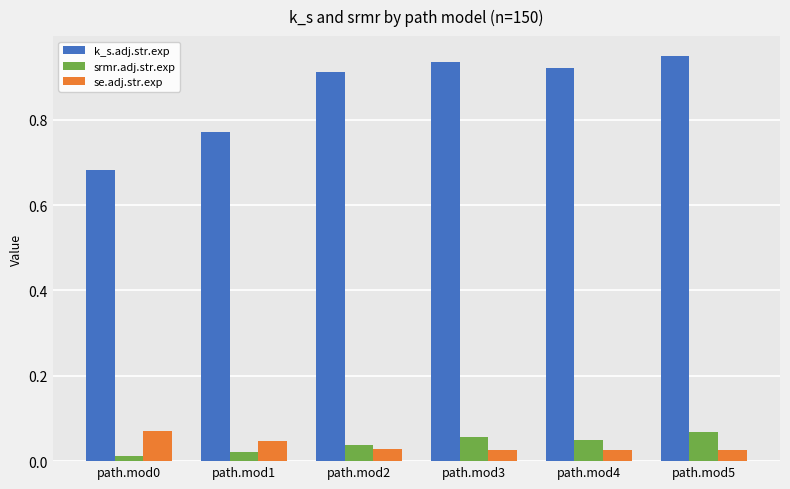

Is it true that k_s.adj.str.exp equals 1.6 at path.mod3?

False